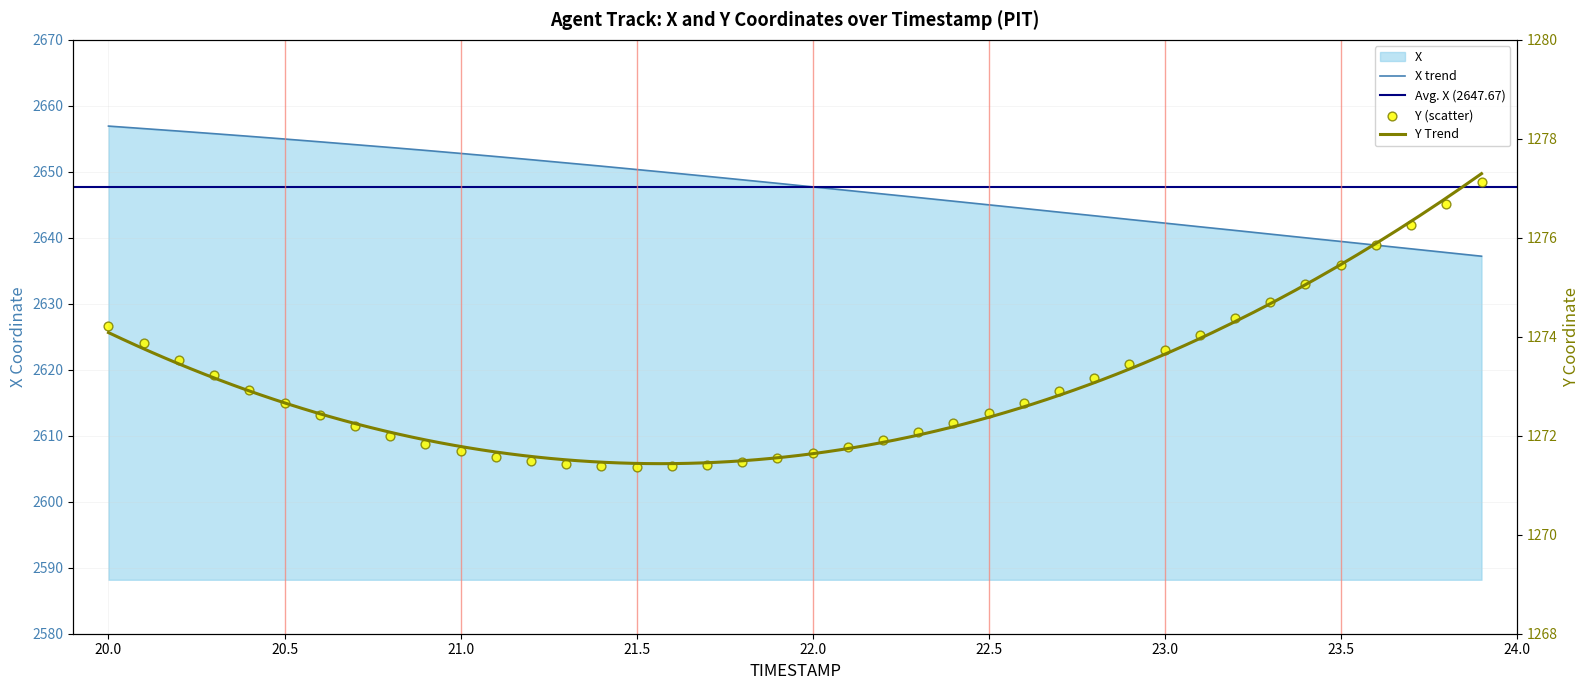

At which category is the sum across all series the highest?

20.0